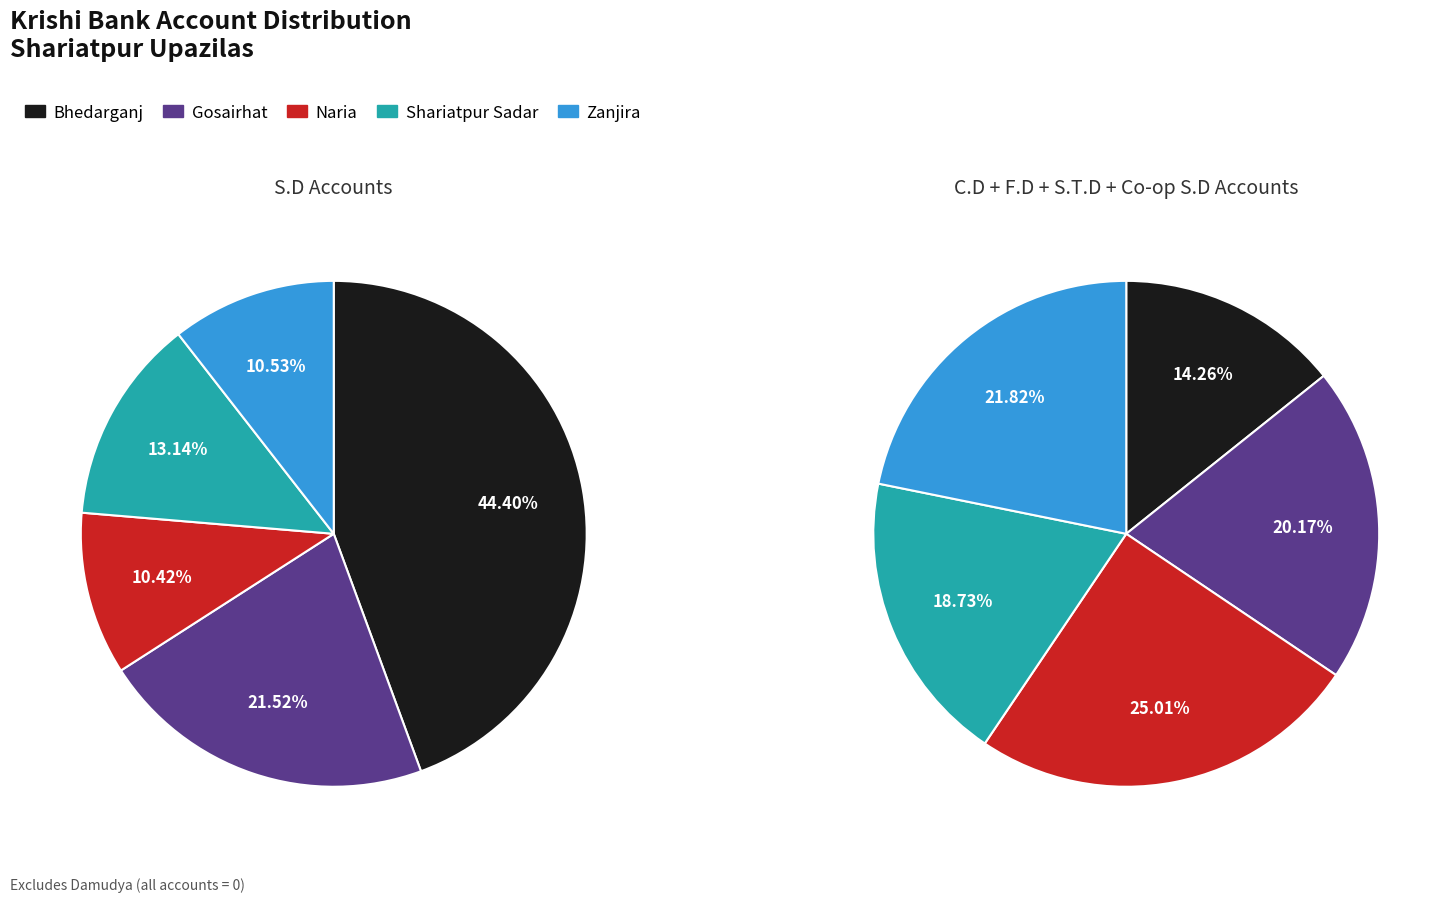

Rank the categories by Krishi Bank S.T.D value from highest to lowest.

Bhedarganj, Shariatpur Sadar, Zanjira, Gosairhat, Naria